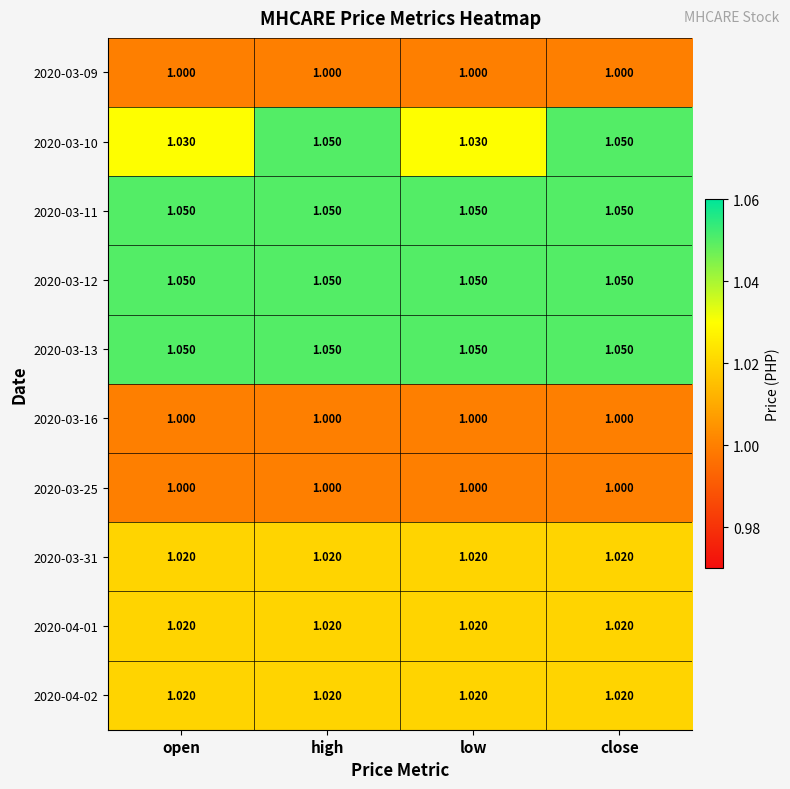

Is the value of 2020-04-02 at high greater than the value of 2020-03-12 at open?

No